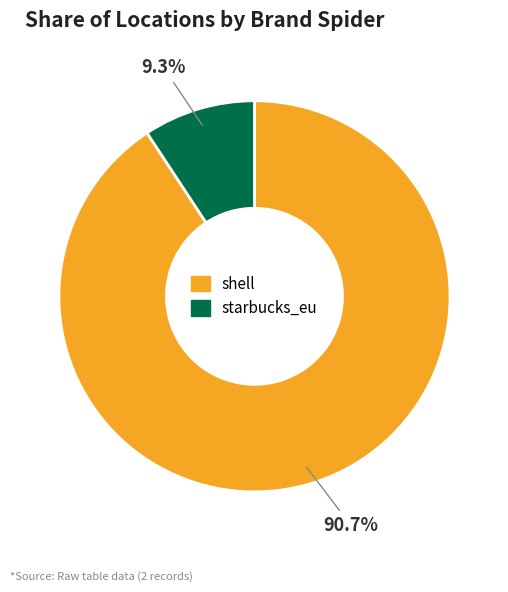

What is the ratio of the value at starbucks_eu to the value at shell?

0.1